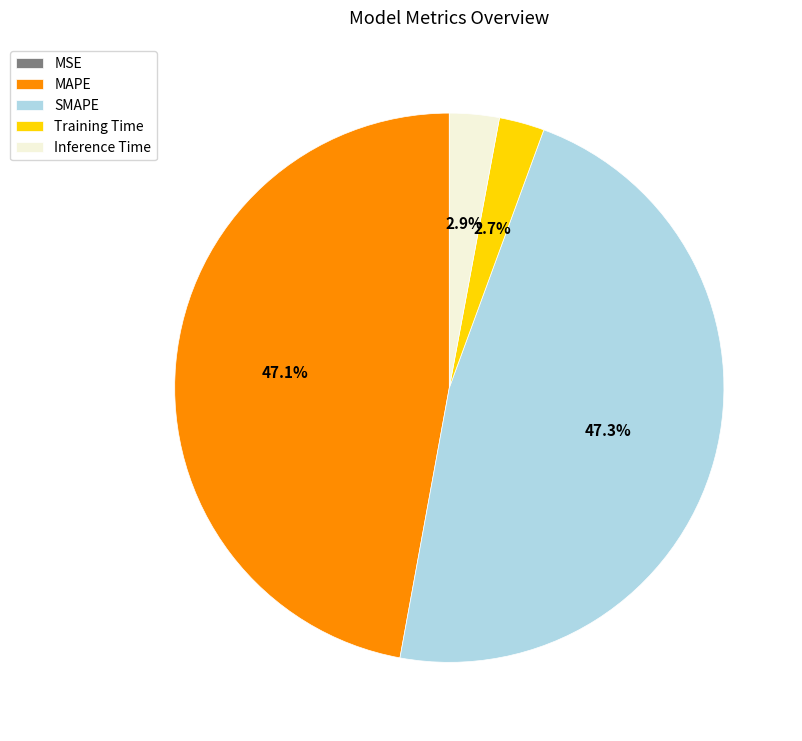

What is the total percentage of Training Time and MAPE?

49.8%